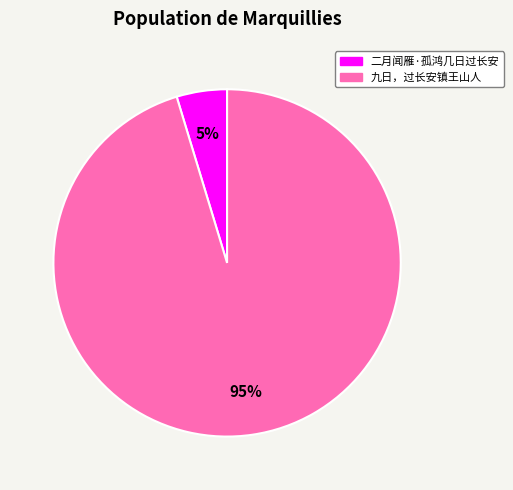

Which has a higher value, 九日，过长安镇王山人 or 二月闻雁·孤鸿几日过长安?

九日，过长安镇王山人